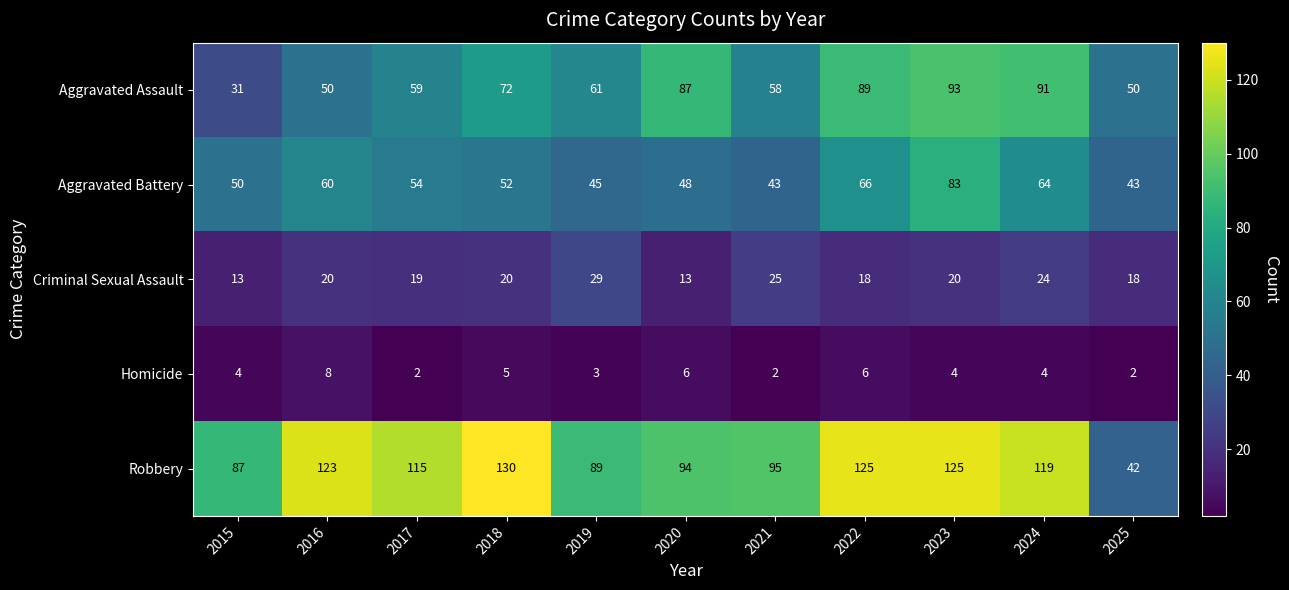

How many categories are shown in the chart?

11